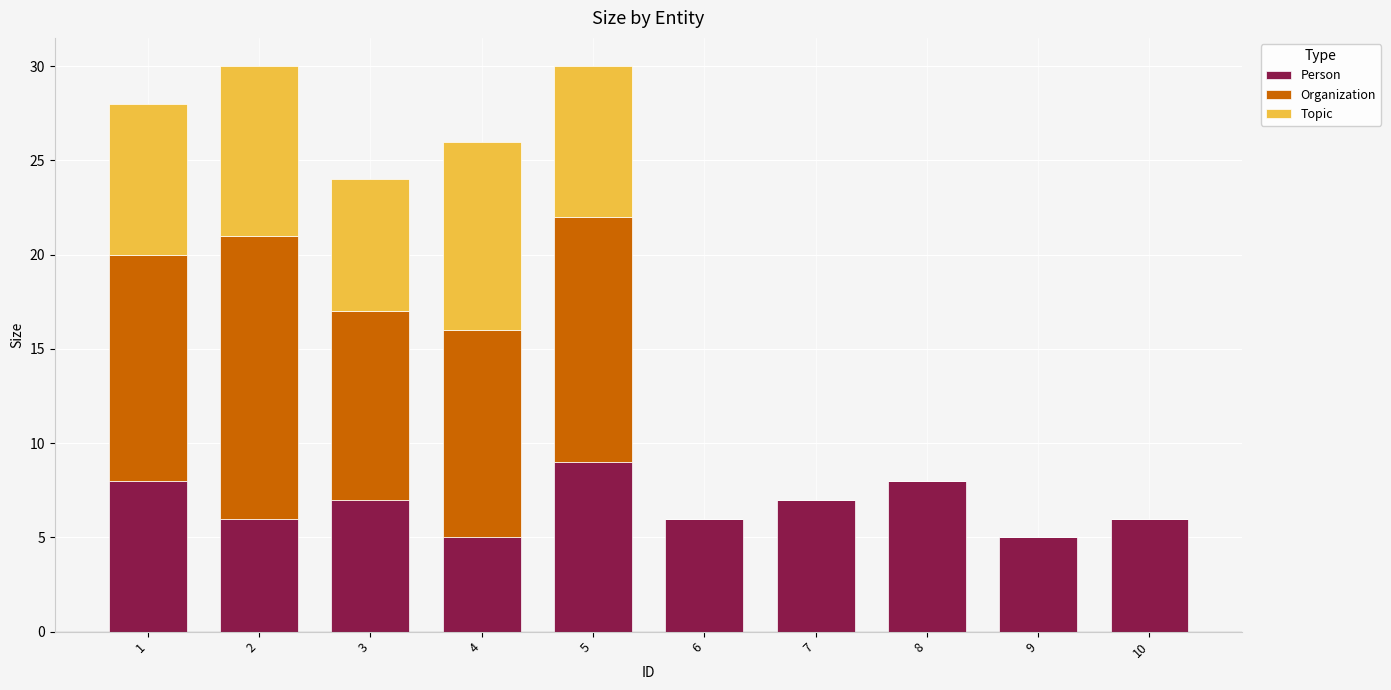

What is the sum of all Person values?

67